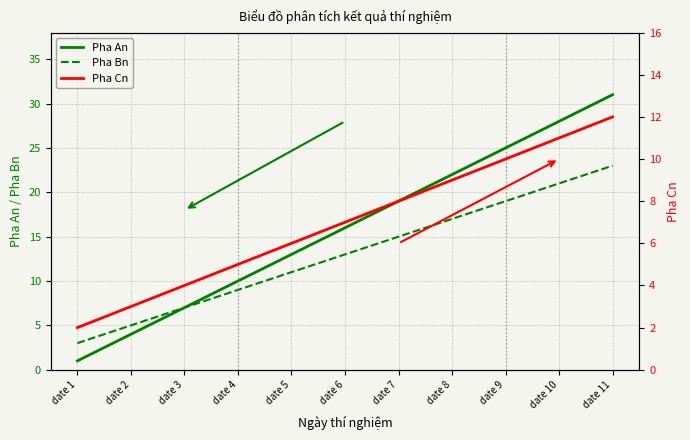

How many values in the Pha Bn series exceed 13?

5